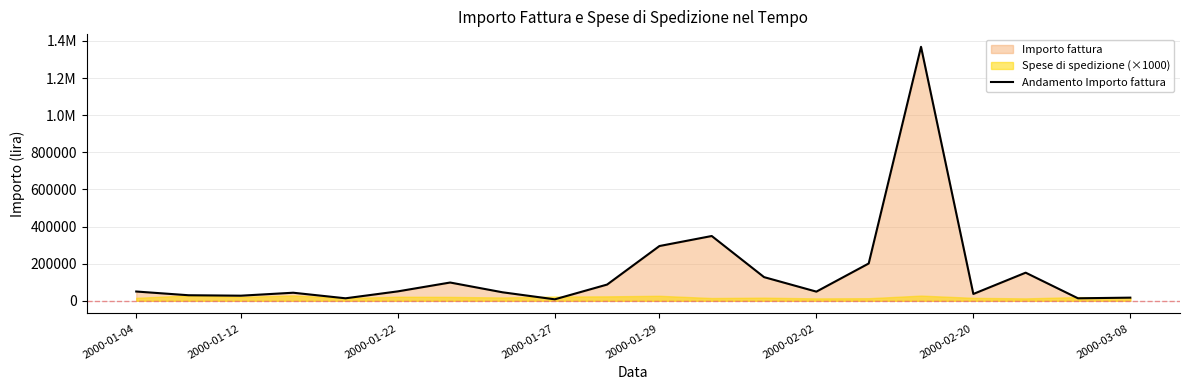

What is the maximum value shown in the chart?

1368000